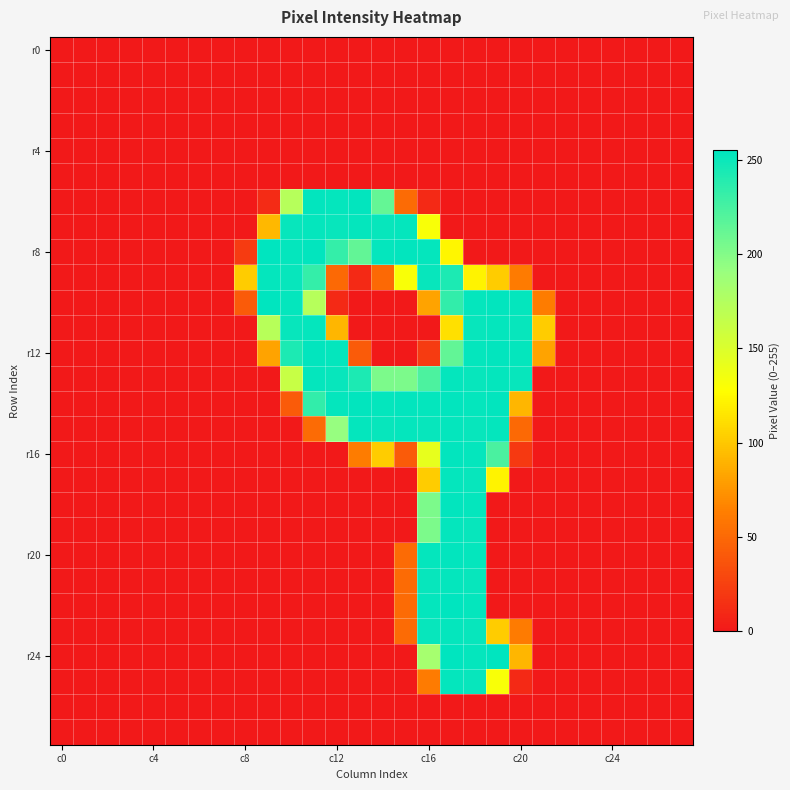

What is the greatest value displayed?

255